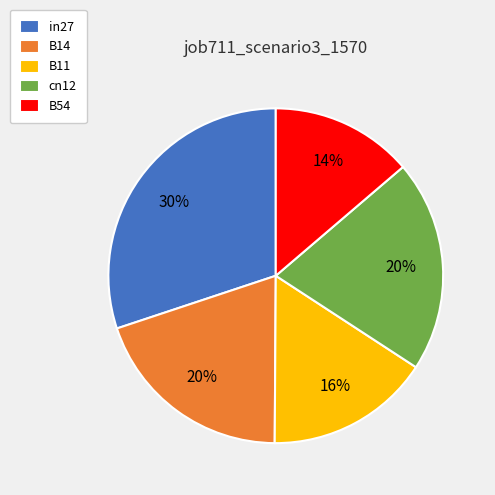

To the nearest percent, what percentage of the pie is B14?

20%